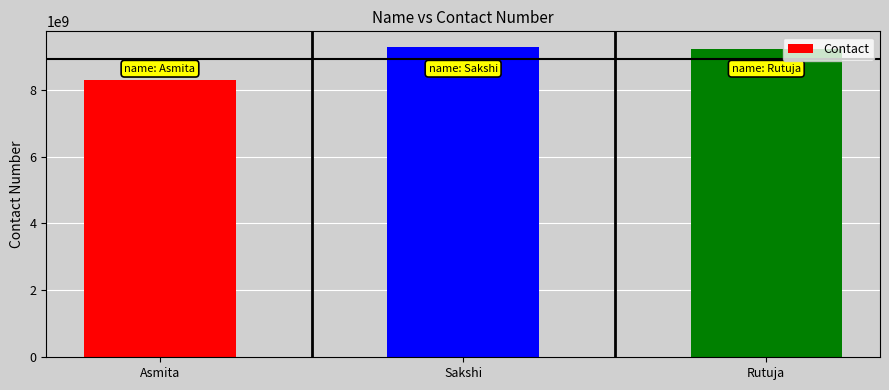

What is the difference between the values at Rutuja and Asmita?

913181765